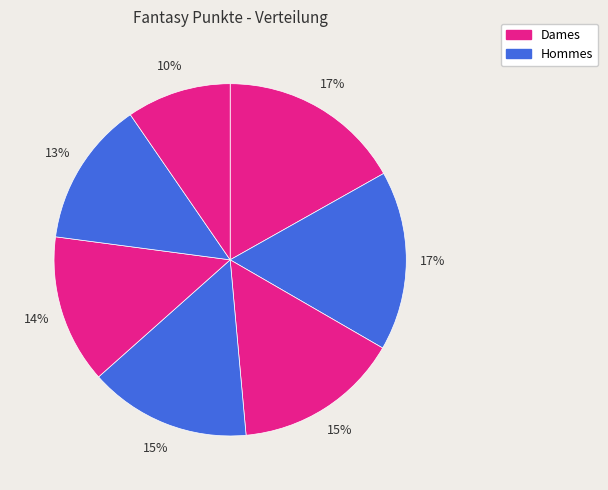

How many slices are in this pie chart?

7